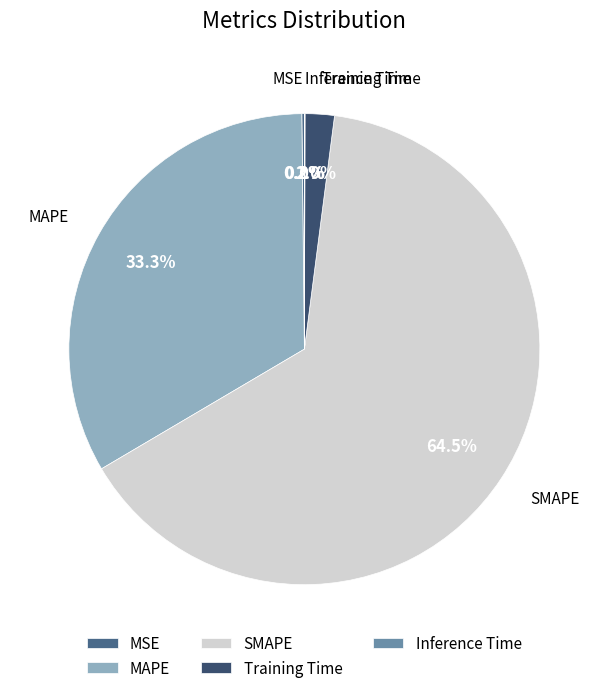

Which slice is the largest?

SMAPE